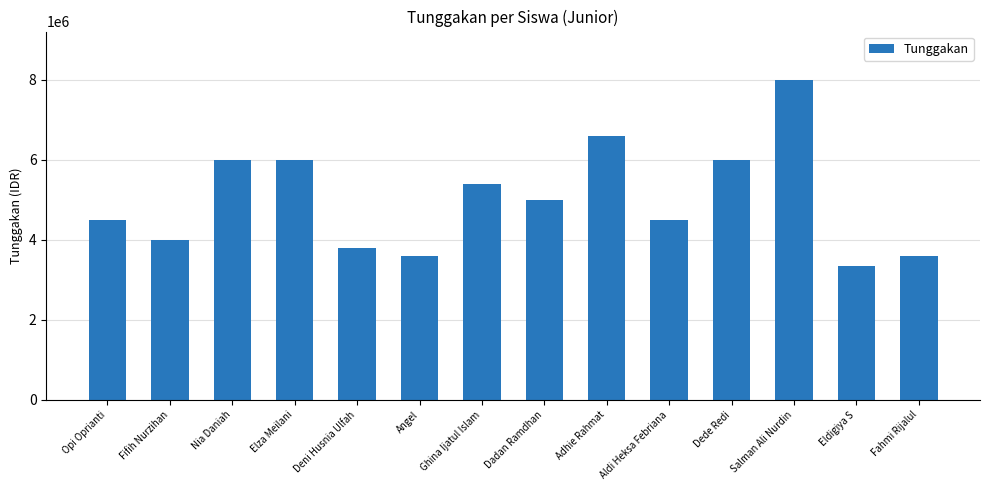

The chart shows a value of 5000000 at Dadan Ramdhan. True or false?

True